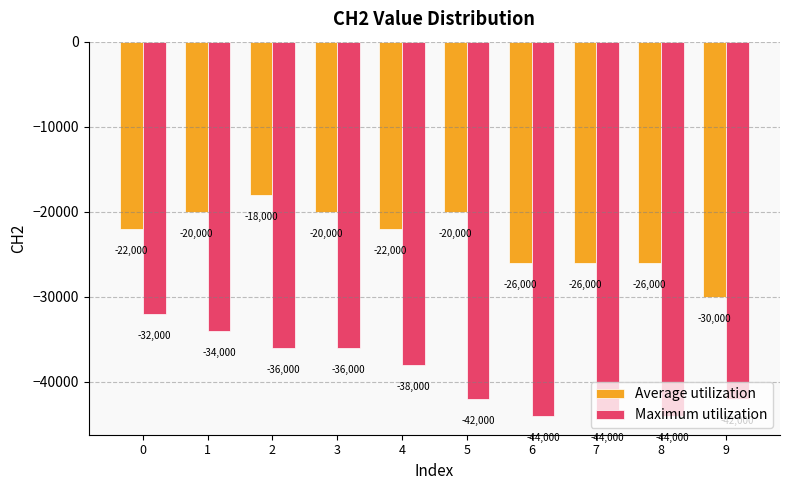

What is the total value across all series at 8?

-70000